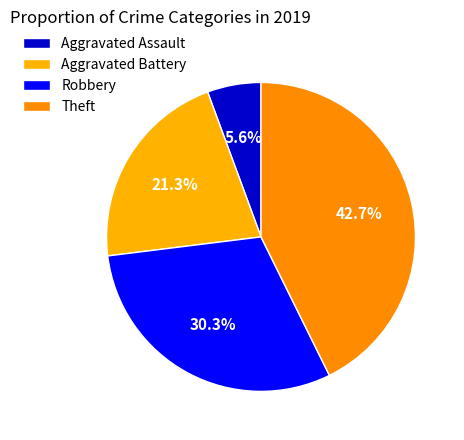

Is it true that Theft is 34% of the pie?

False